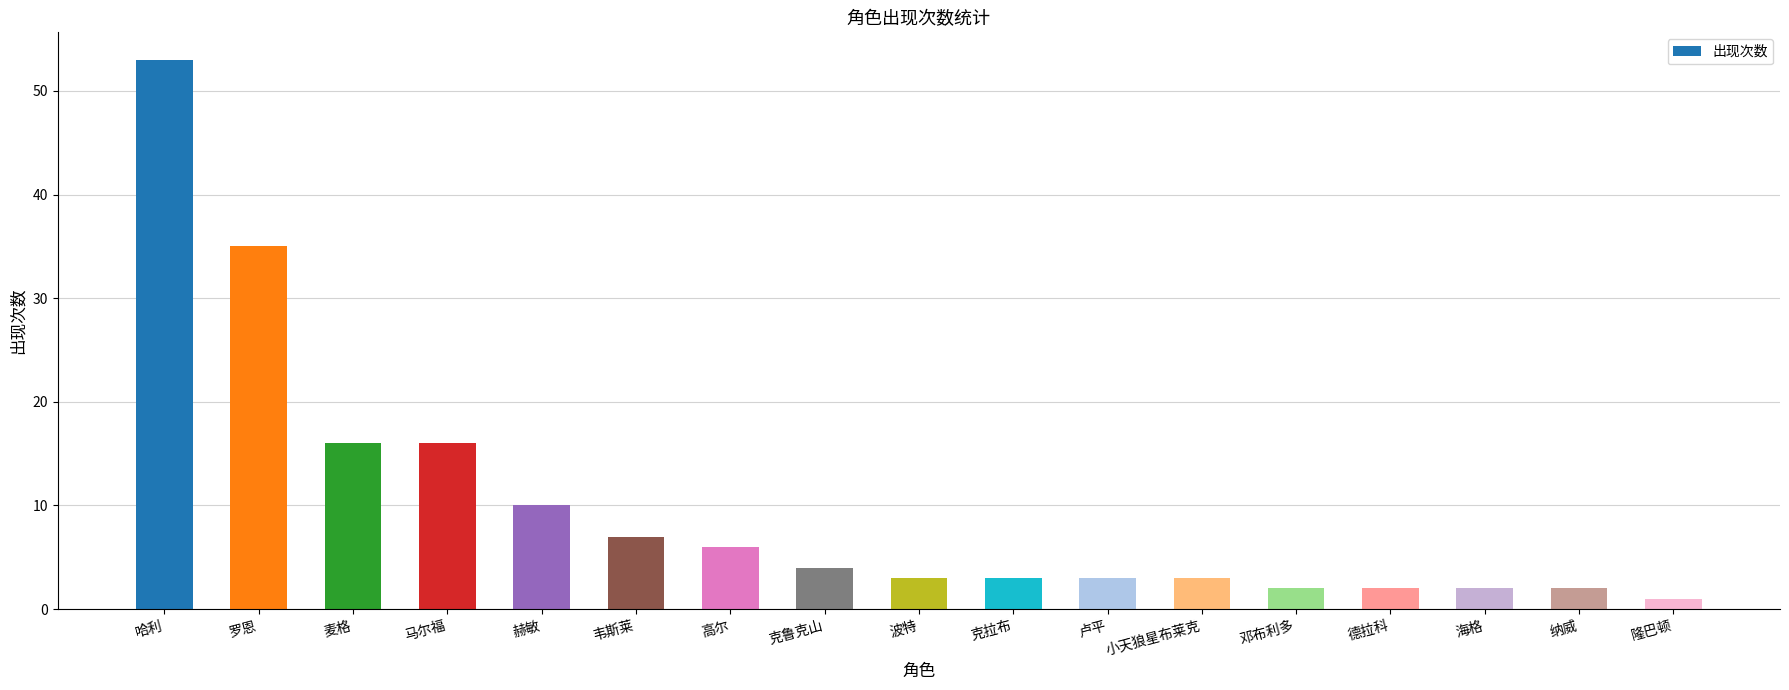

Where is the data nearest to the value 27?

罗恩